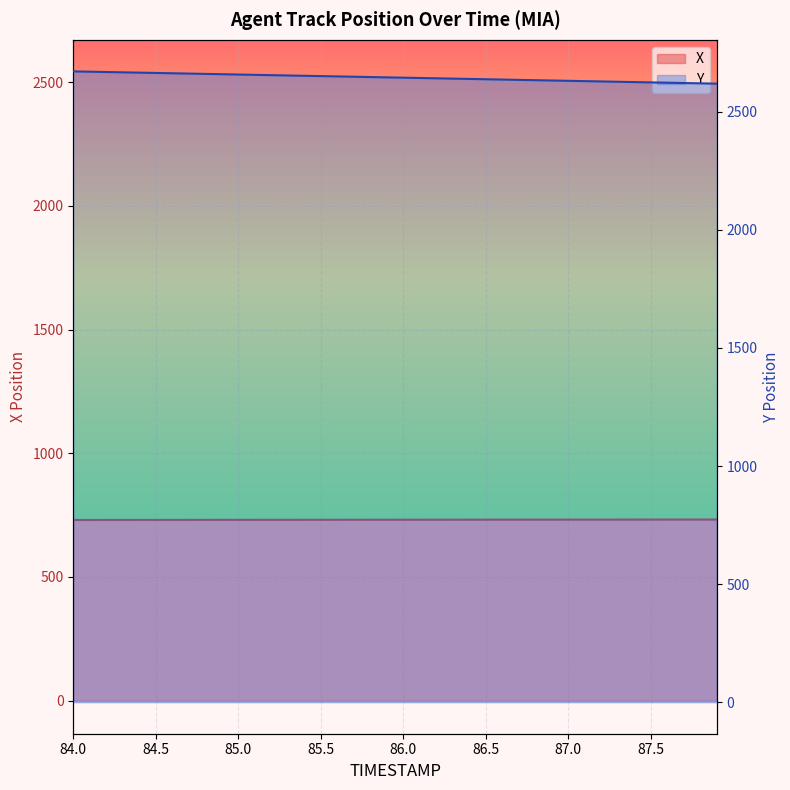

What is the label of the 29th point from the right?

85.1